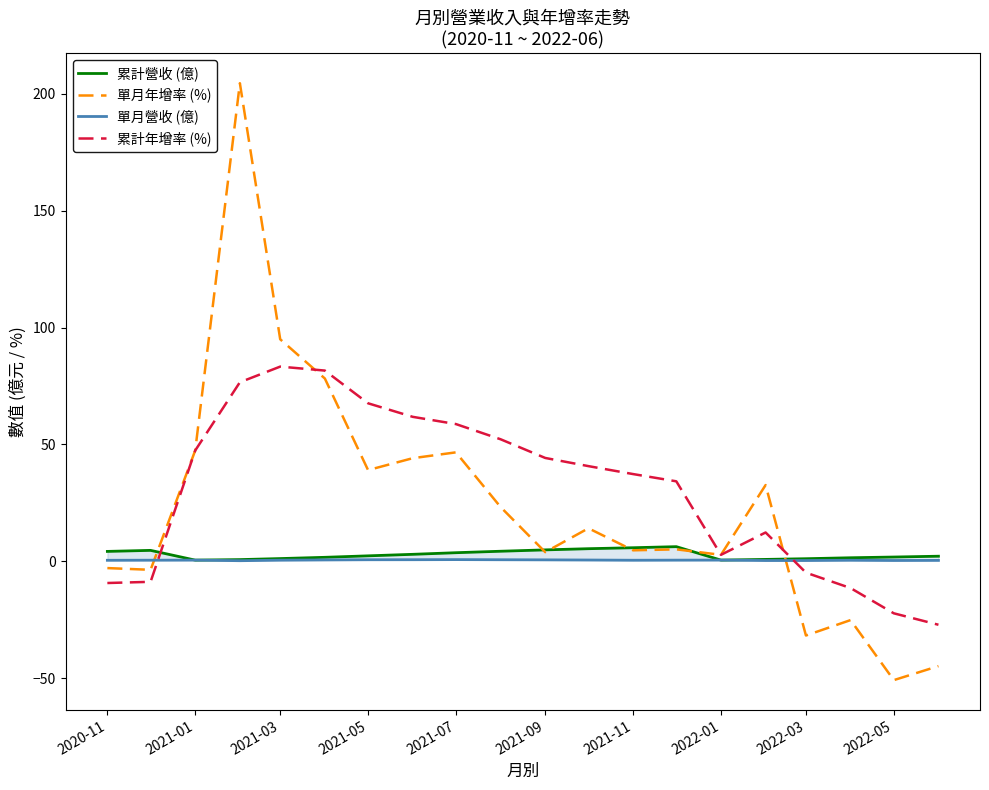

What is the difference between the second highest and second lowest values in the 累計營收 (億) series?

5.3